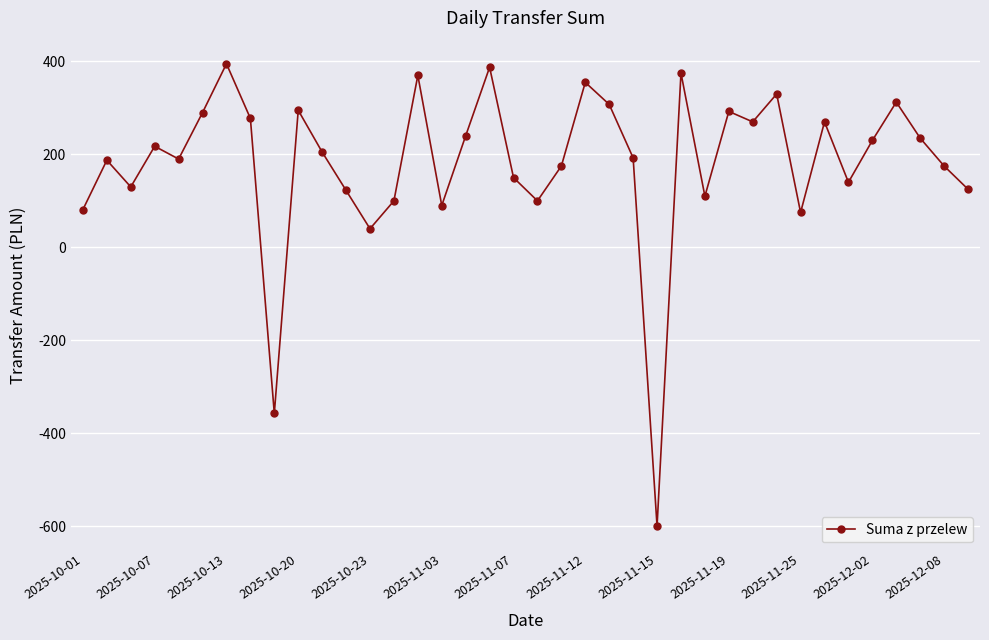

What is the greatest value displayed?

395.0